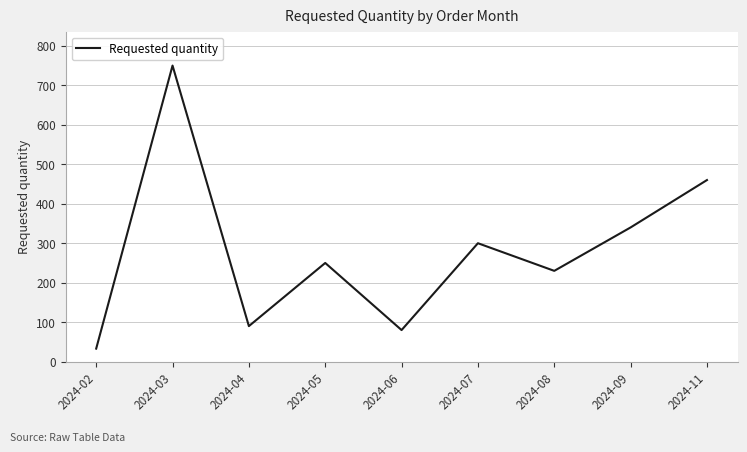

The value at 2024-06 is 24. True or false?

False